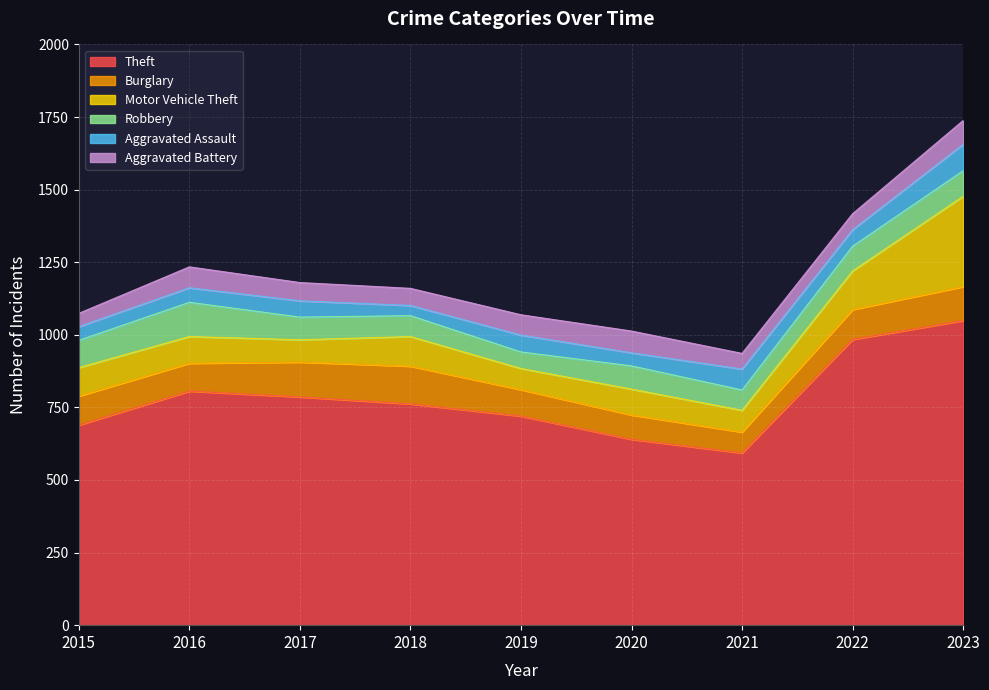

Which series has the largest total across all categories?

Theft